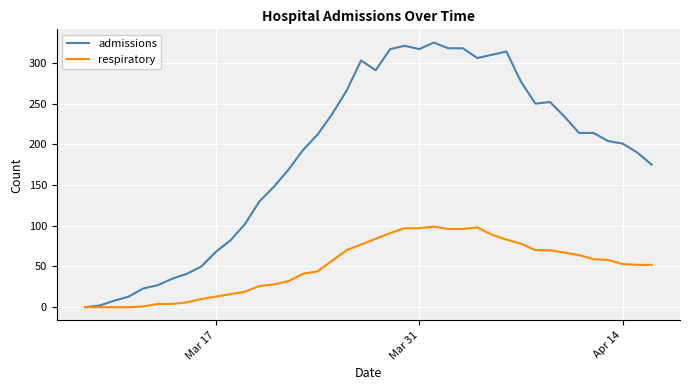

How many distinct data groups are displayed?

2